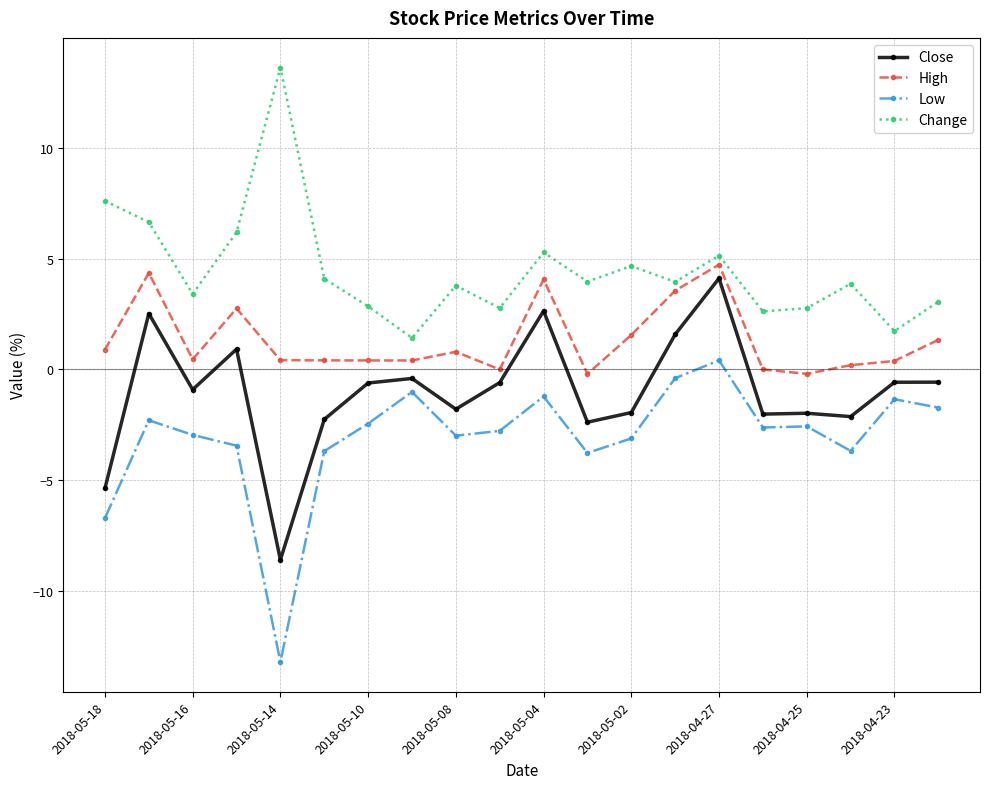

True or false: Change has more than 2 interior local peaks.

True